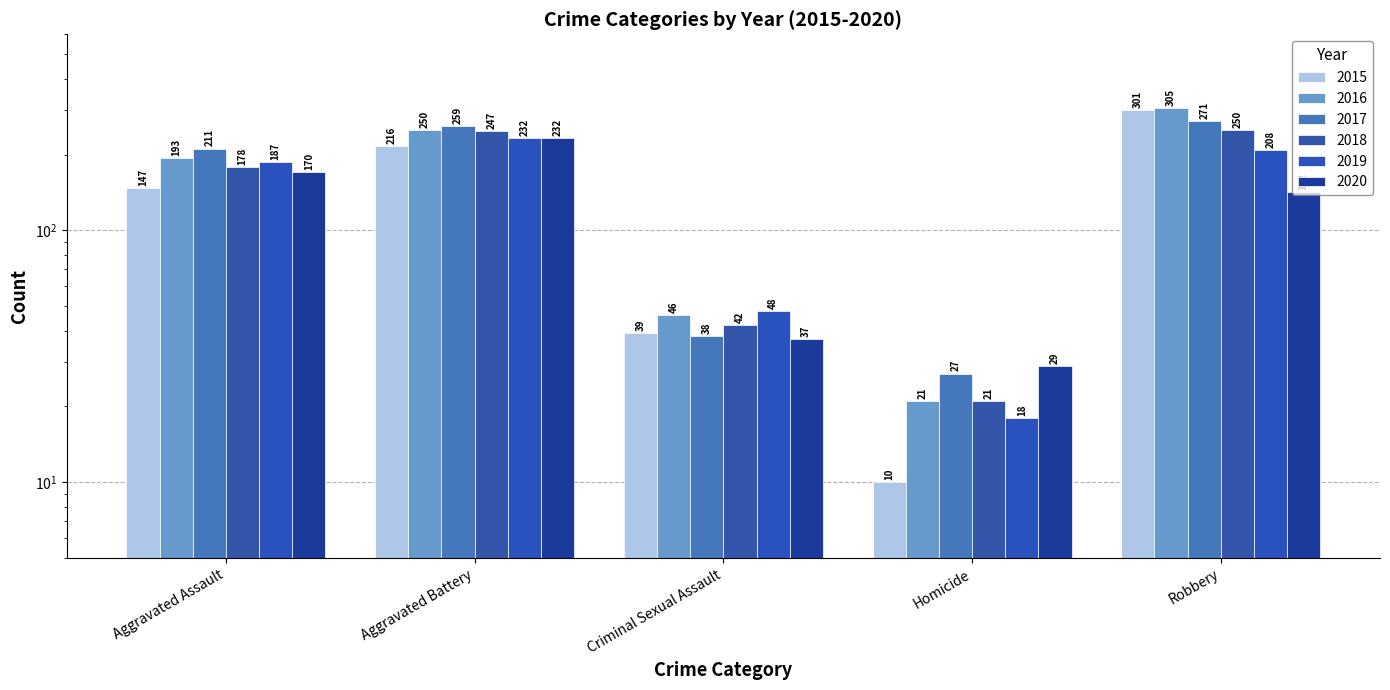

Where is 2016 nearest to the value 163?

Aggravated Assault